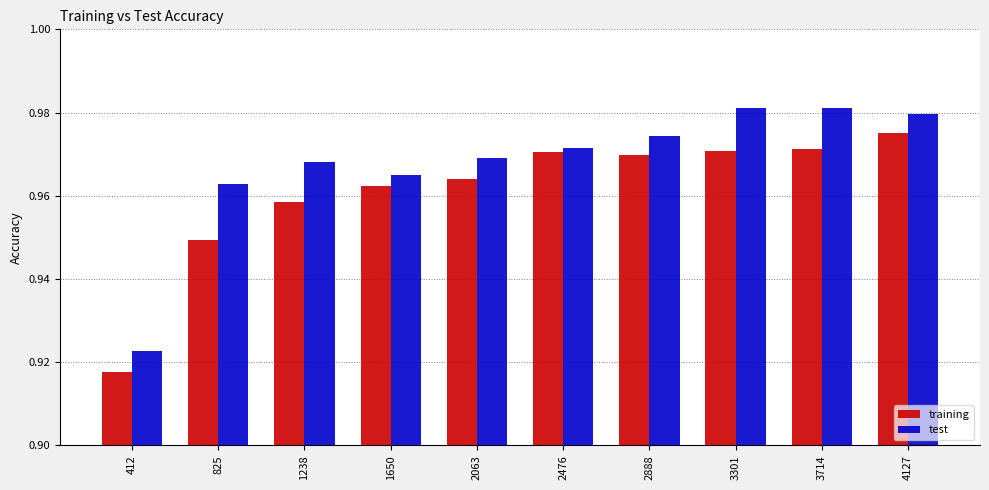

True or false: test has a value of 1.4 at 3714.

False